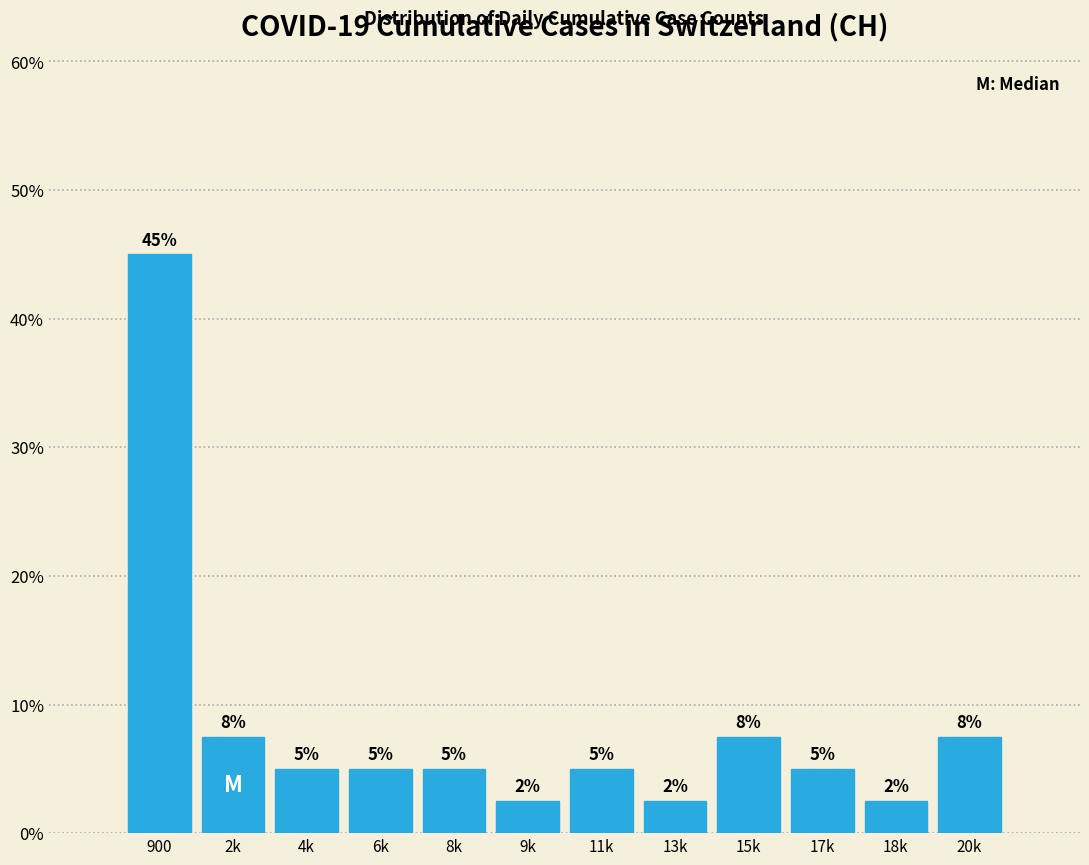

What is the smallest value displayed?

2.5